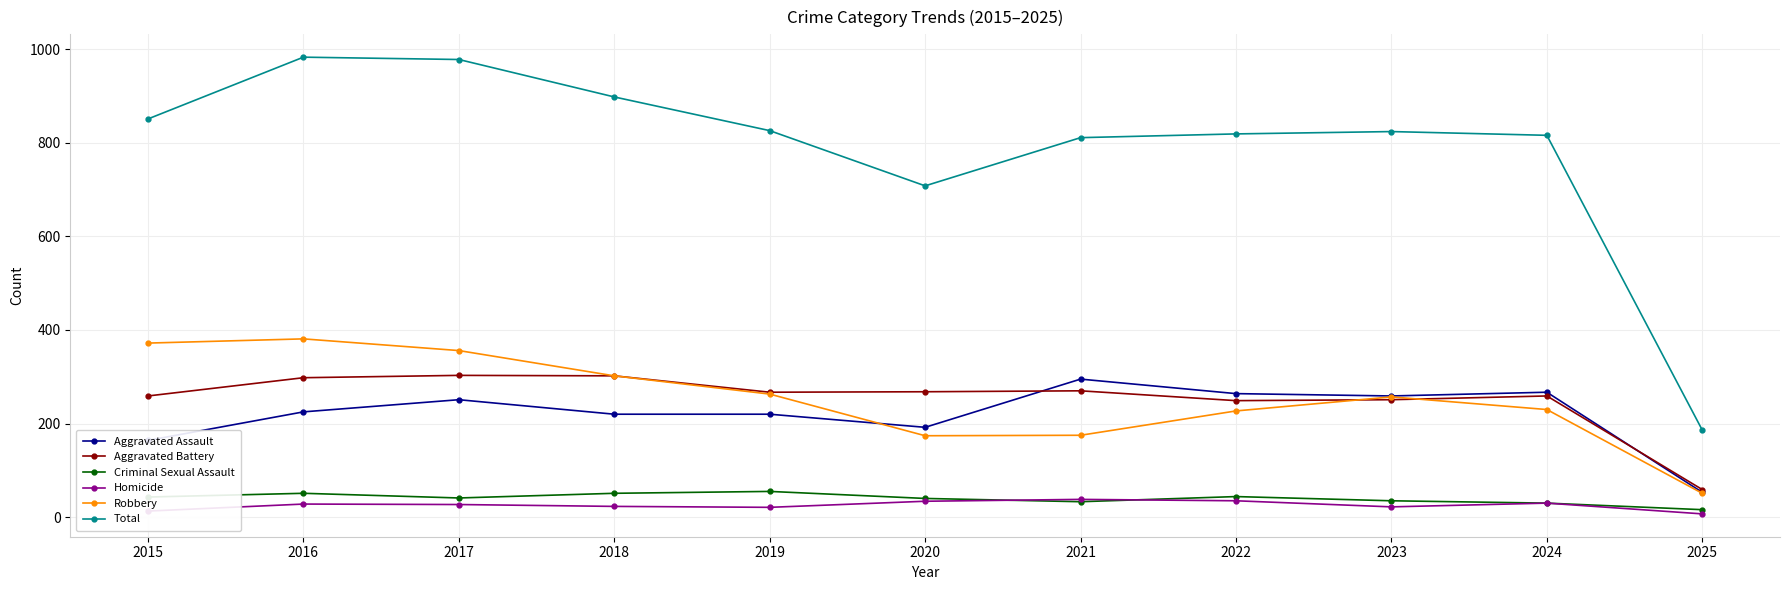

True or false: Total has a value of 978 at 2017.

True